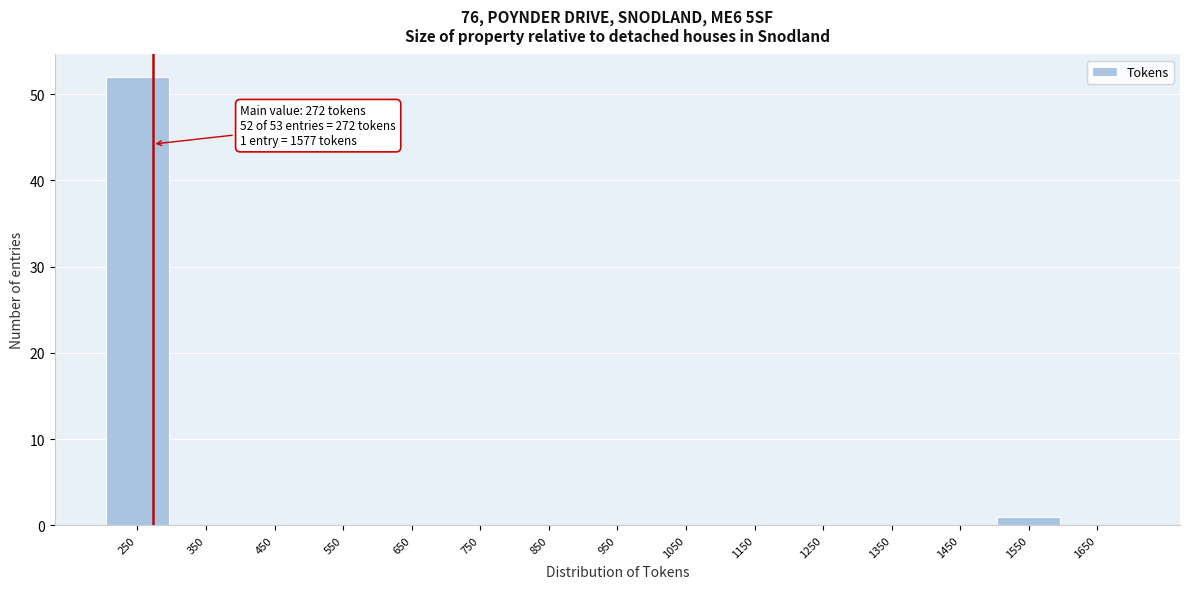

Over which range of the x-axis is the bar tallest?

200 to 300